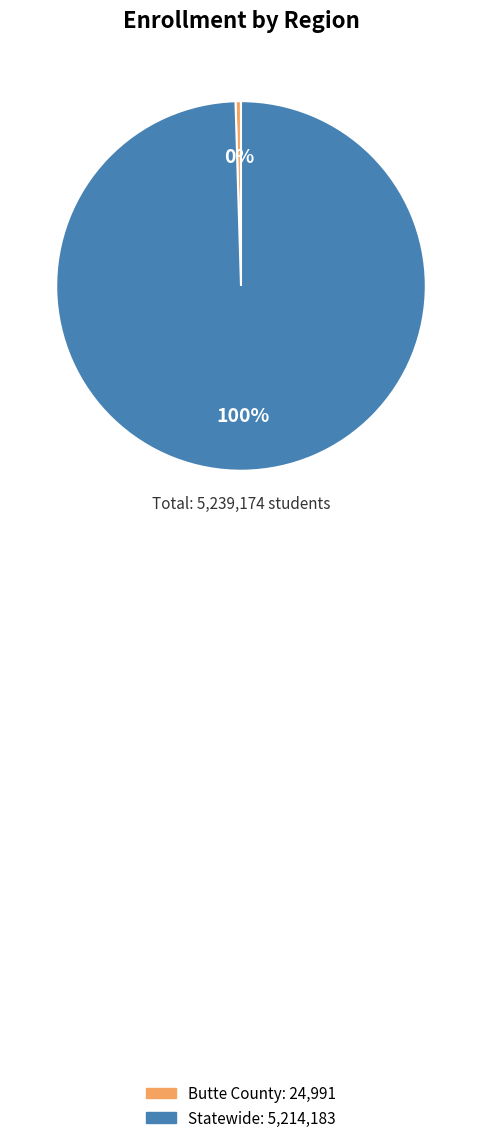

Rank the categories by value from lowest to highest.

Butte County, Statewide